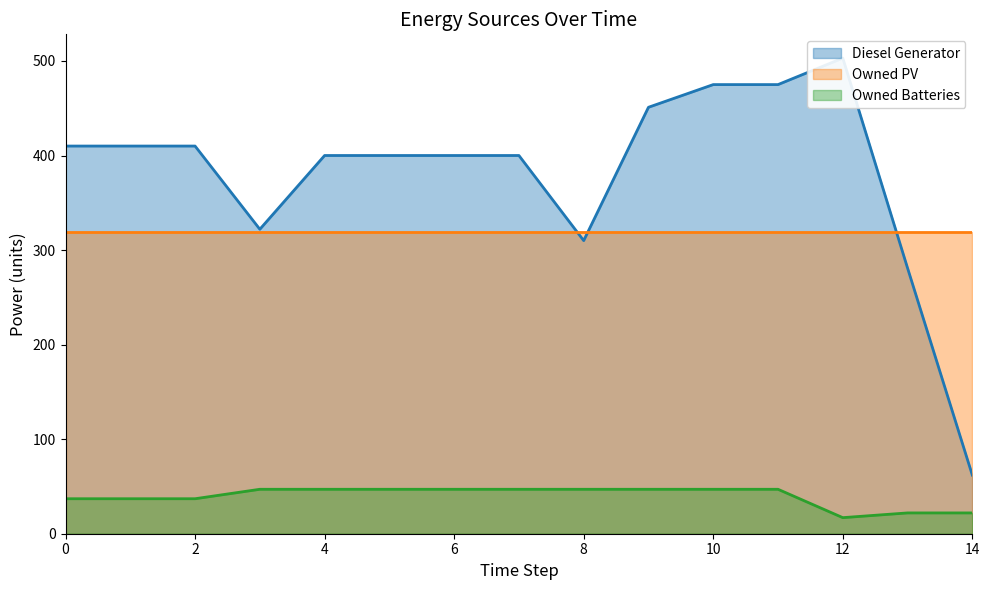

What is the minimum value for Owned Batteries?

17